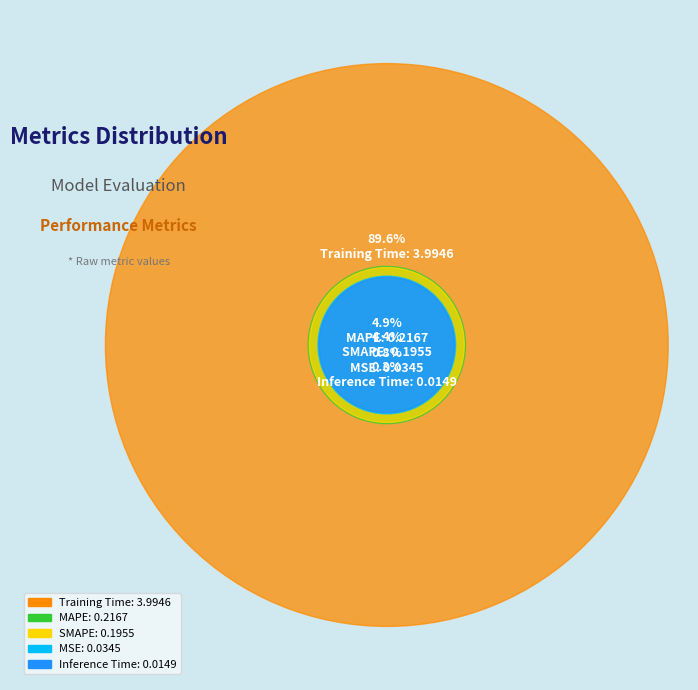

What is the majority slice?

Training Time